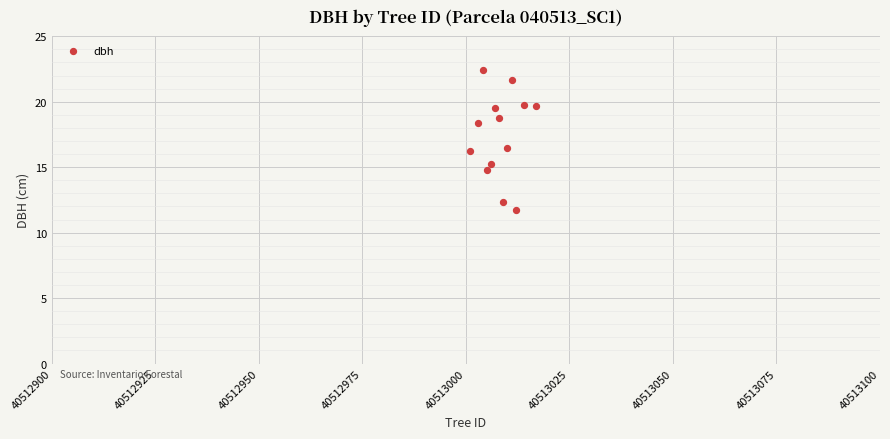

What is the range of X values (max minus min)?

16.0